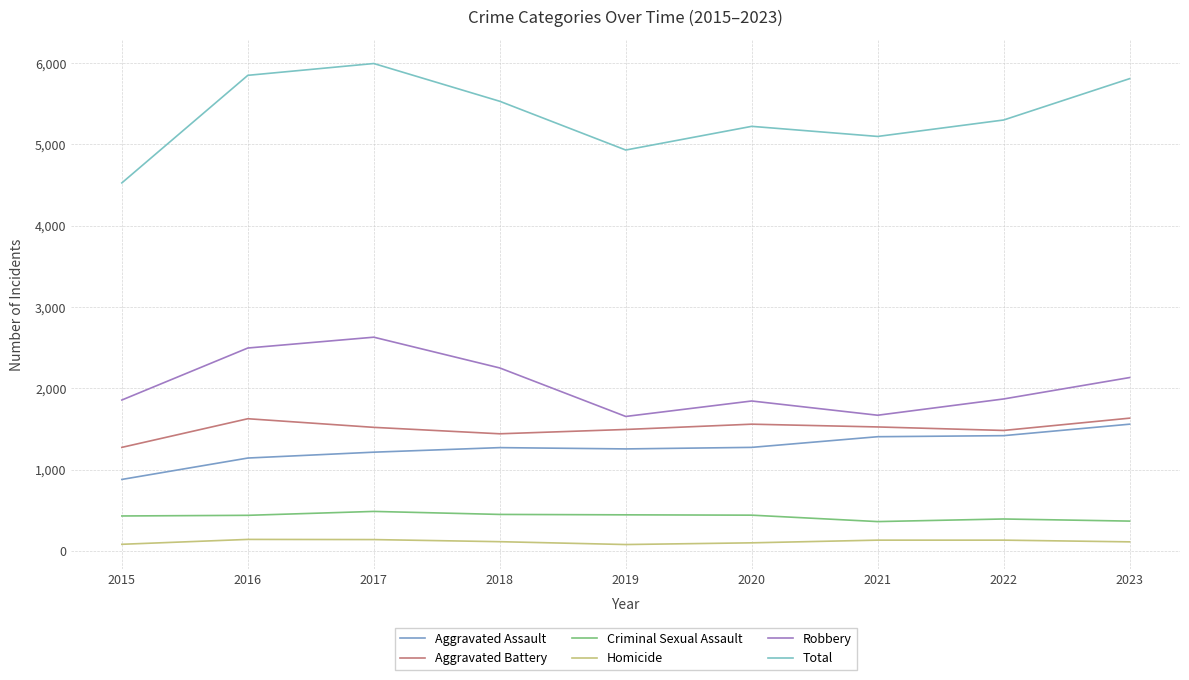

Reading right to left, list all the values displayed in this chart.

Aggravated Assault: 1559	1418	1405	1274	1255	1271	1215	1143	880
Aggravated Battery: 1633	1482	1525	1559	1494	1441	1520	1626	1274
Criminal Sexual Assault: 368	394	362	441	445	450	487	439	431
Homicide: 113	134	134	101	80	115	141	143	83
Robbery: 2132	1869	1669	1844	1654	2250	2628	2495	1856
Total: 5805	5297	5095	5219	4928	5527	5991	5846	4524